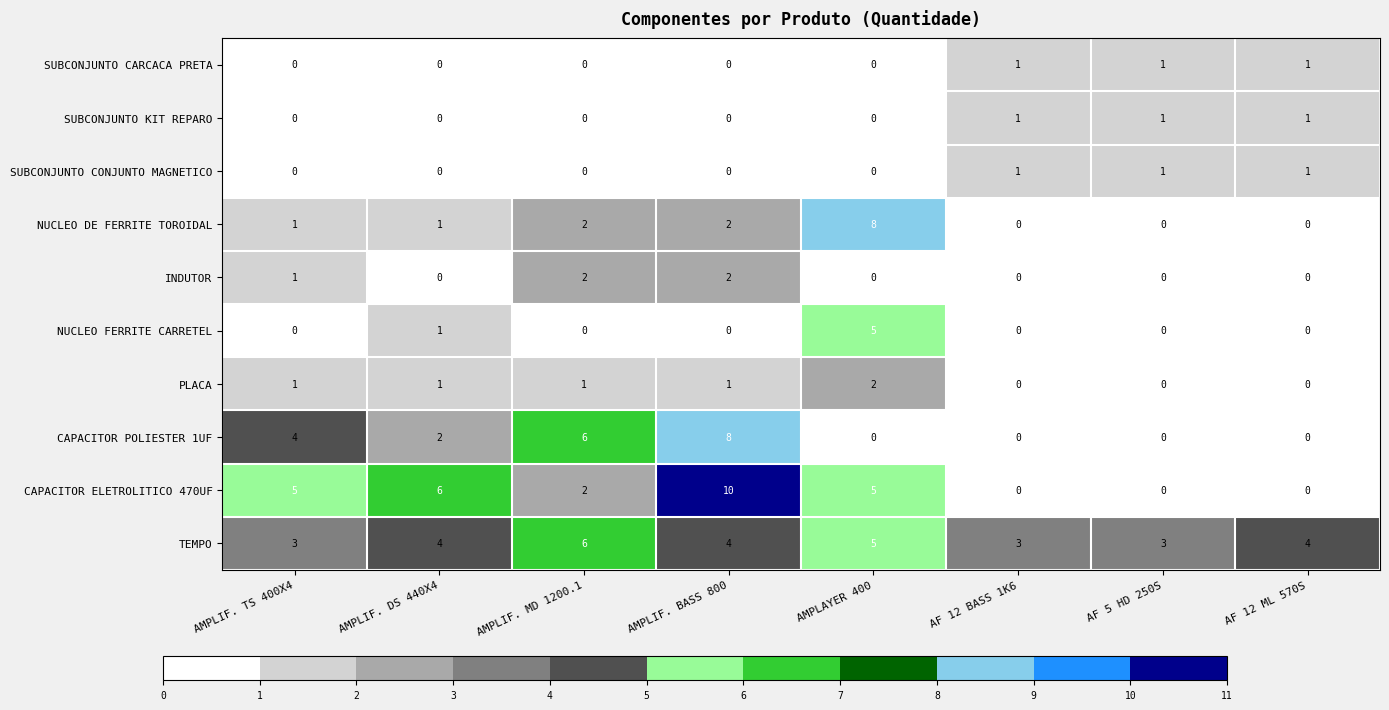

What is the difference between the TEMPO values at AMPLIF. MD 1200.1 and AF 12 BASS 1K6?

3